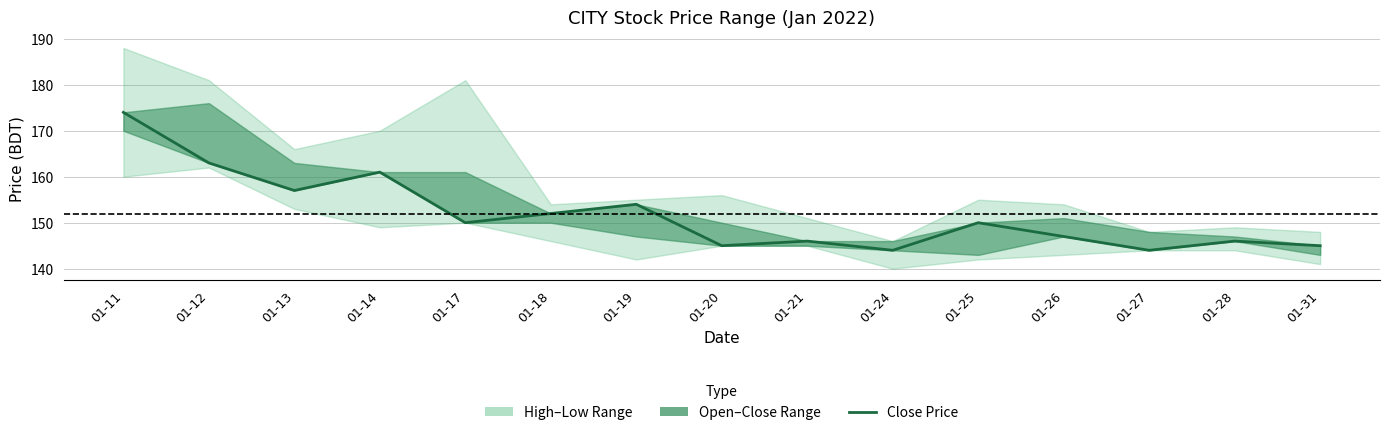

Where does the data first go above 150?

01-11